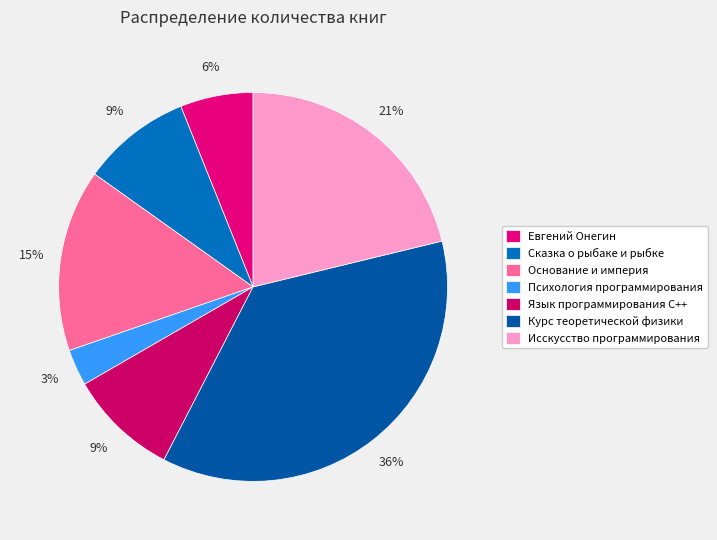

Count the number of slices in the pie.

7